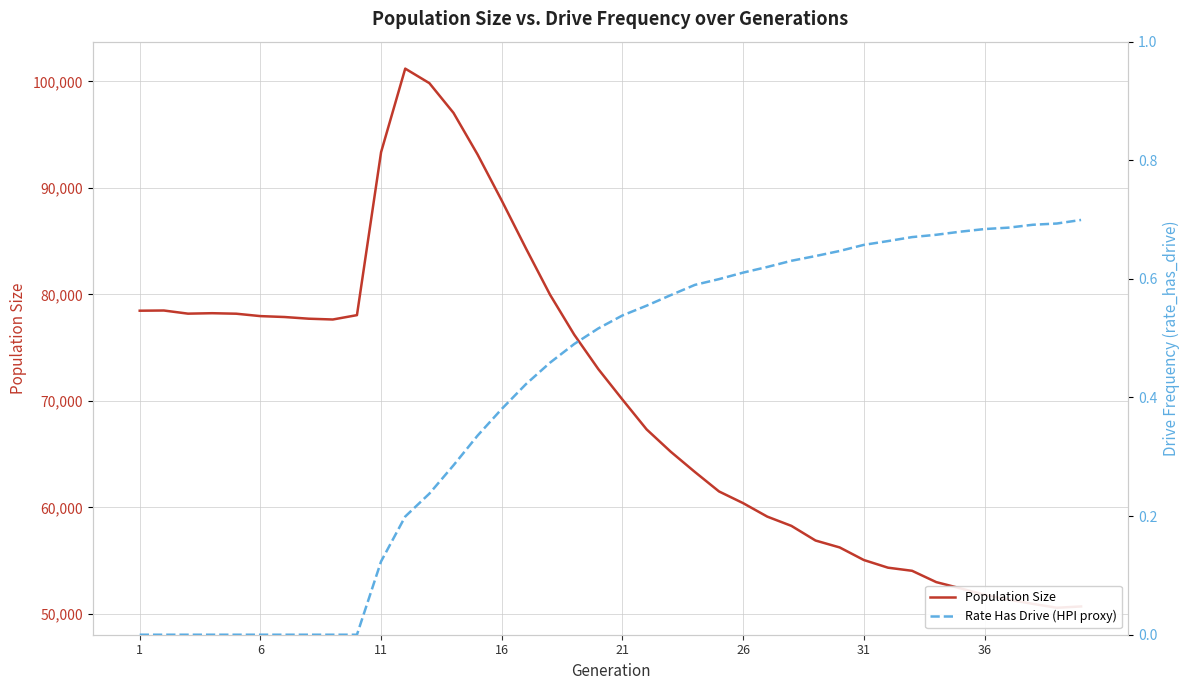

True or false: Rate Has Drive (HPI proxy) has more than 2 interior local peaks.

False